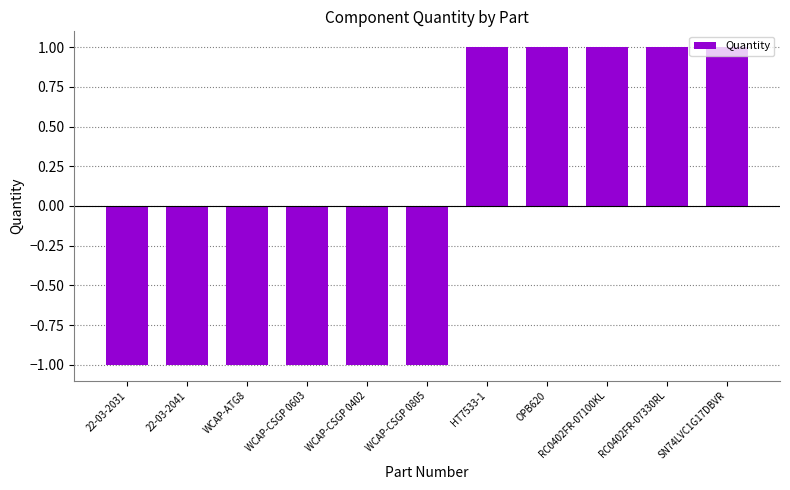

Is it true that the value at SN74LVC1G17DBVR is 1?

True